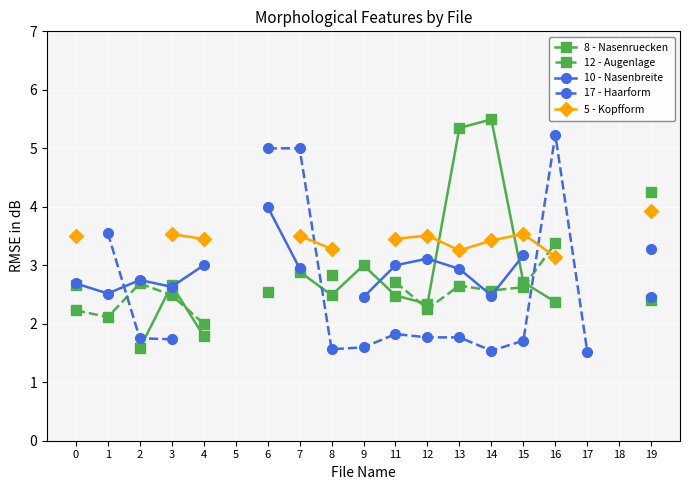

Which label corresponds to the smallest value in the chart?

17